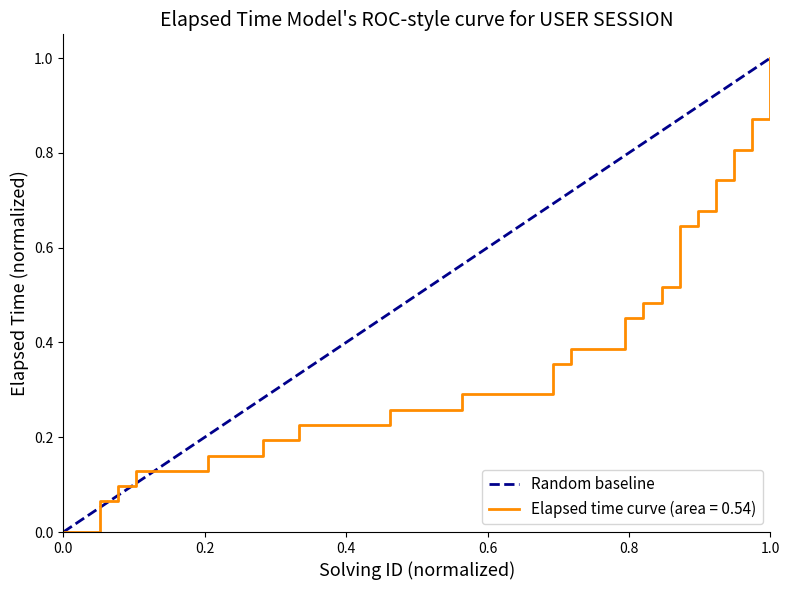

Rank the categories by value from highest to lowest.

0.2, 0.0